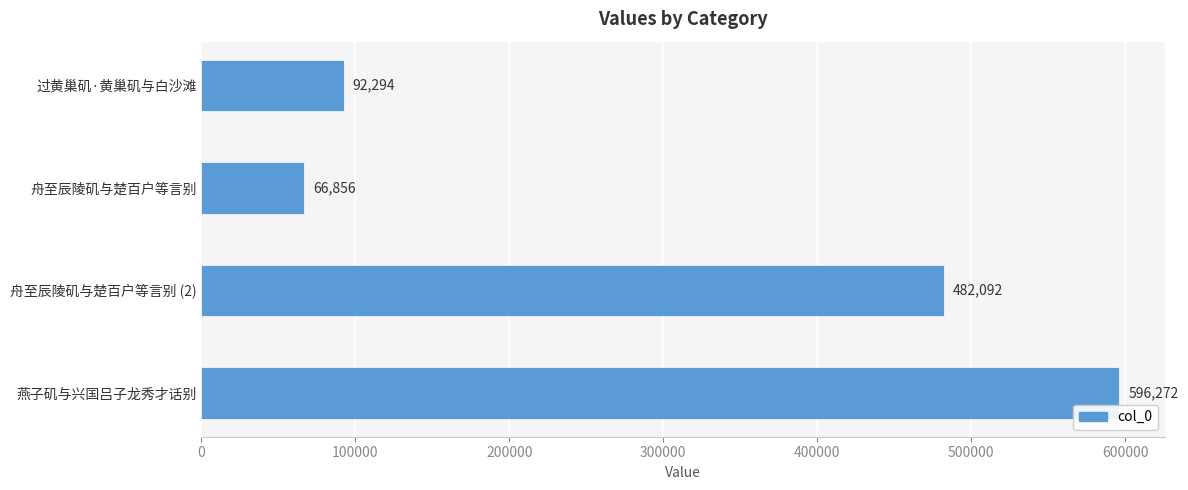

What is the greatest value displayed?

596272